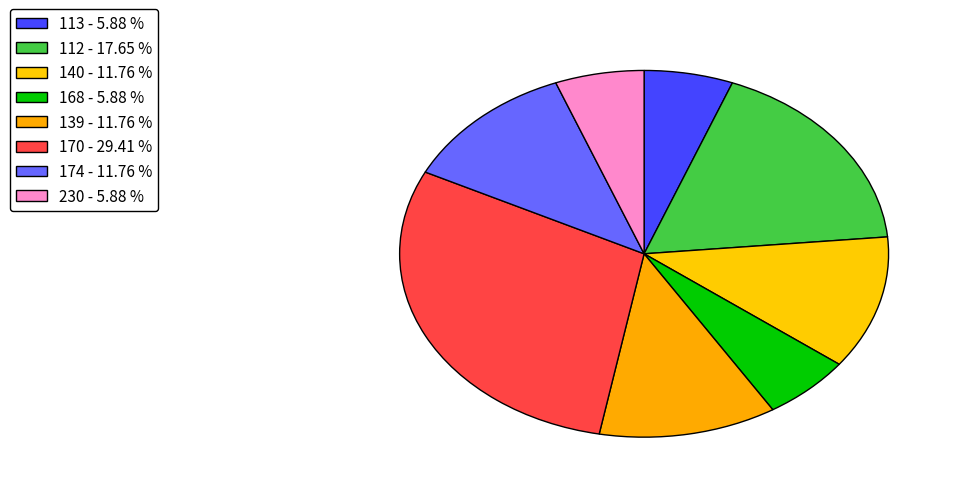

To the nearest percent, what percentage of the pie is 174?

12%